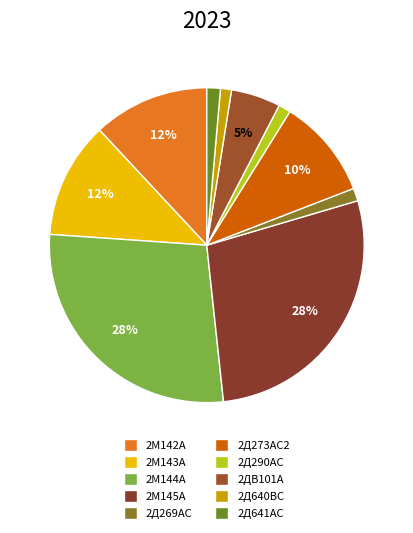

Rank the categories by value from highest to lowest.

2М145А, 2М144А, 2М143А, 2М142А, 2Д273АС2, 2ДВ101А, 2Д641АС, 2Д269АС, 2Д290АС, 2Д640ВС